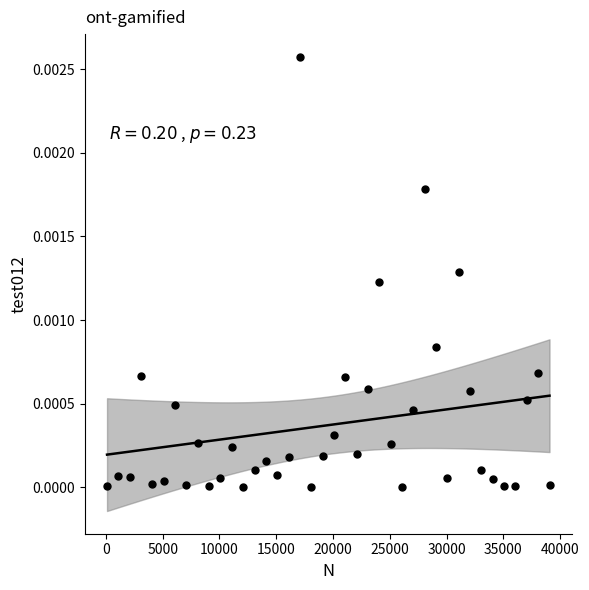

What is the range of X values (max minus min)?

38961.0